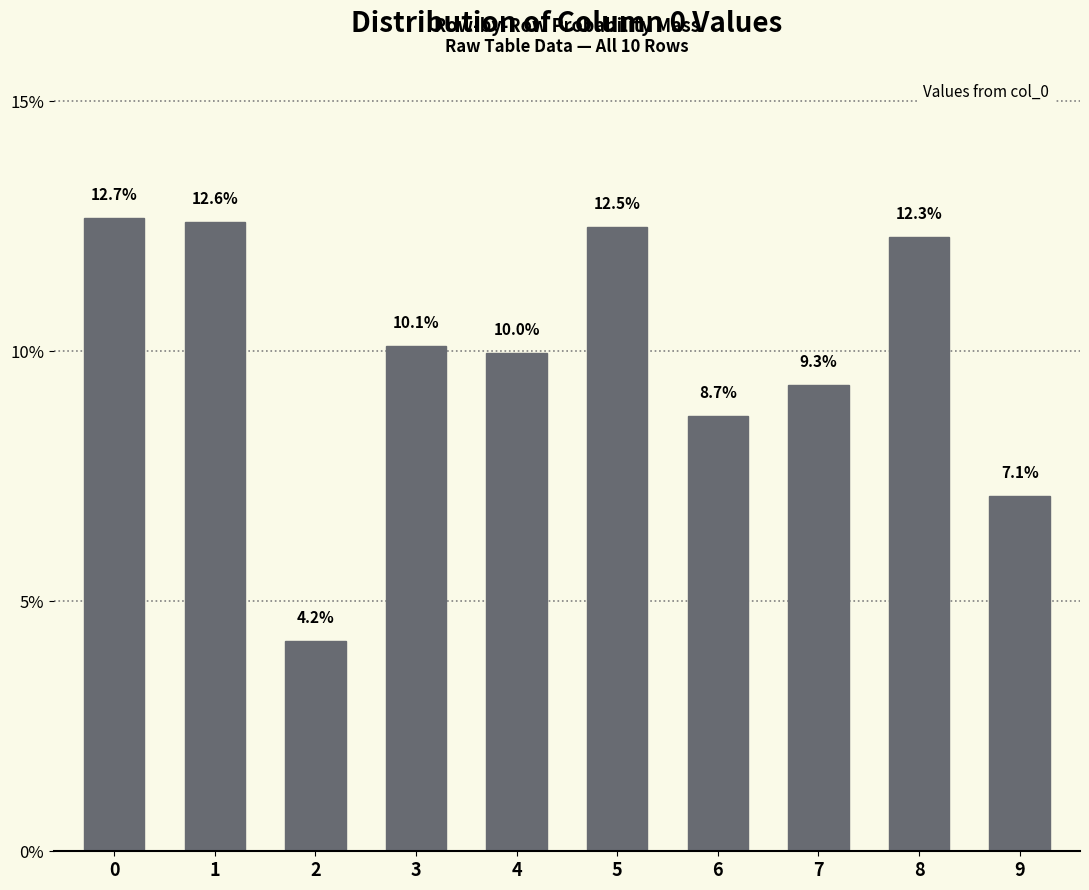

Reading right to left, extract all data points from this chart.

9=0.1	8=0.1	7=0.1	6=0.1	5=0.1	4=0.1	3=0.1	2=0.0	1=0.1	0=0.1